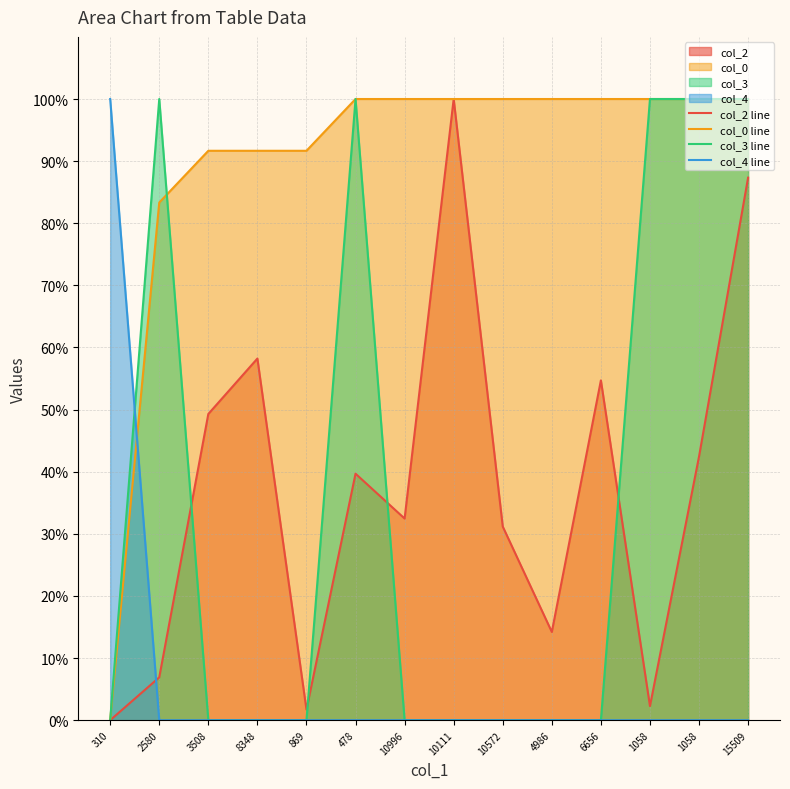

What is the label of the 14th point from the left?

15509